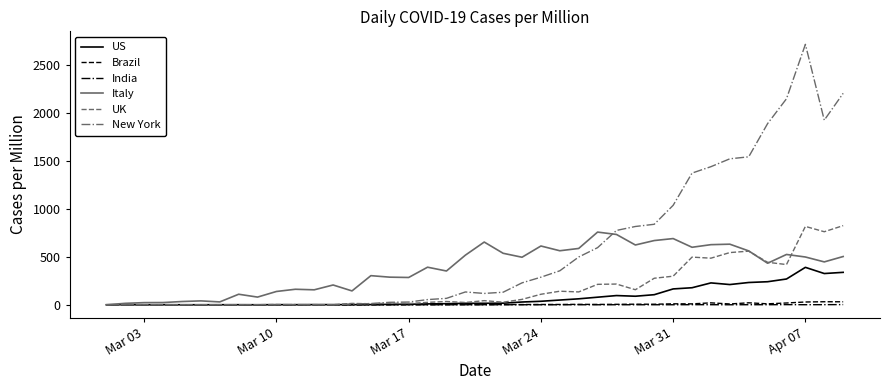

What is the difference between the second highest and minimum values in the New York series?

2207.8